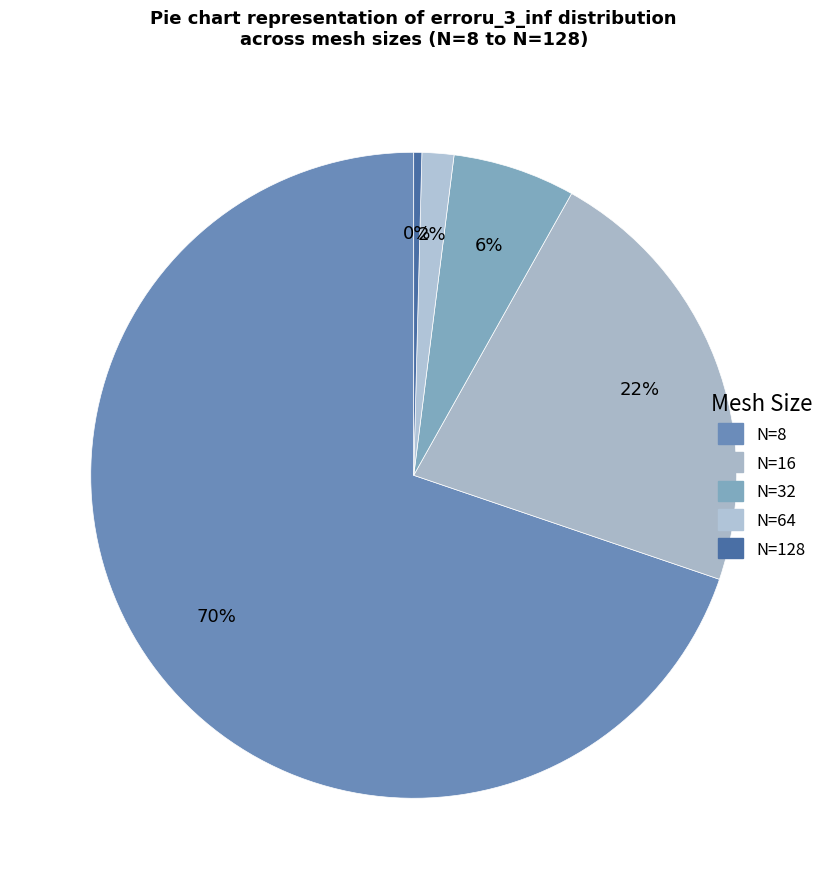

Is the sum of N=128 and N=64 greater than half?

No